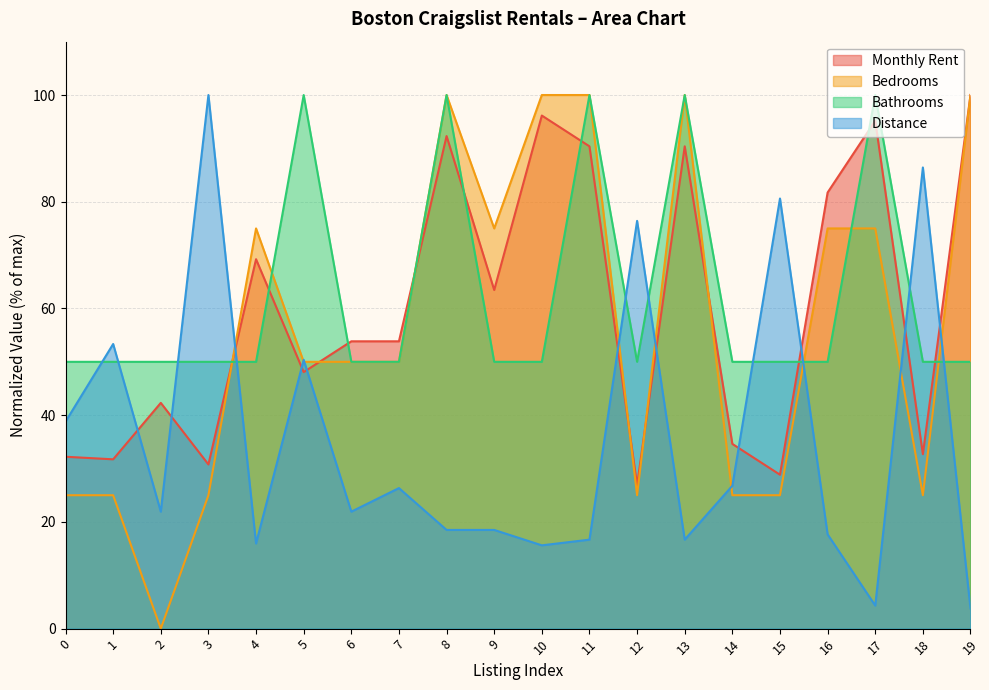

Where do Bathrooms and Monthly Rent first cross each other?

3 and 4